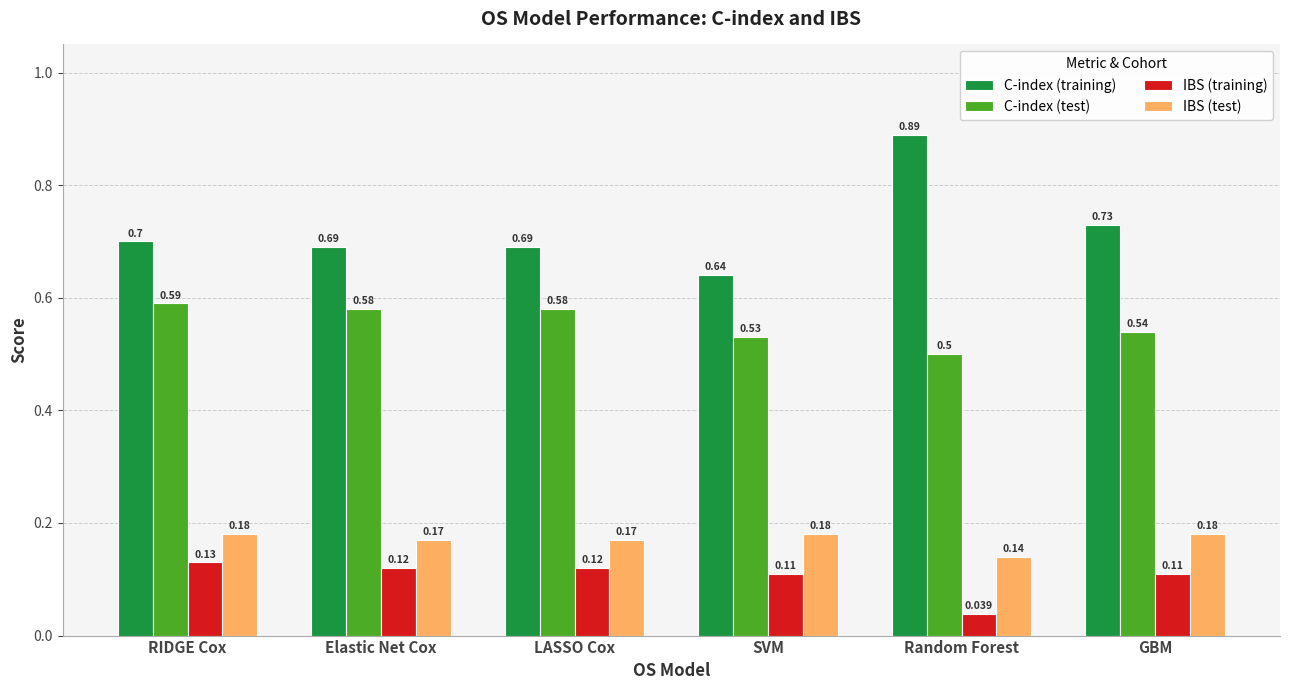

How many C-index (training) values are between 0 and 1?

6